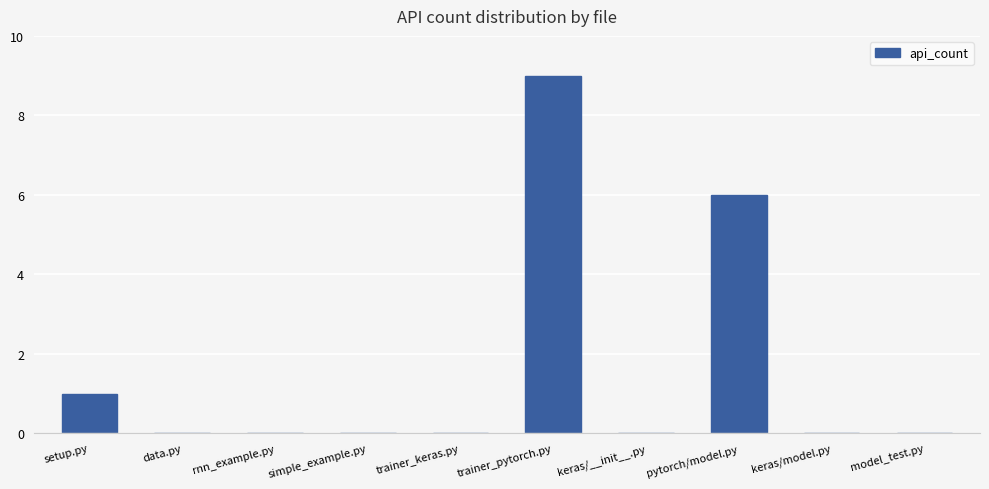

Is it true that the value at keras/model.py is -4?

False